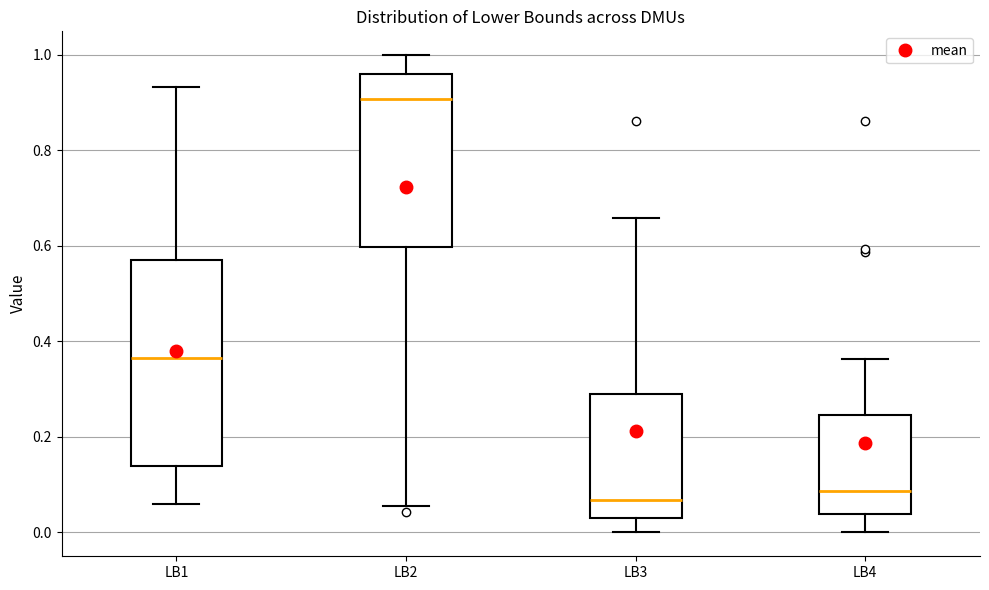

Which box's median line is the highest?

LB2